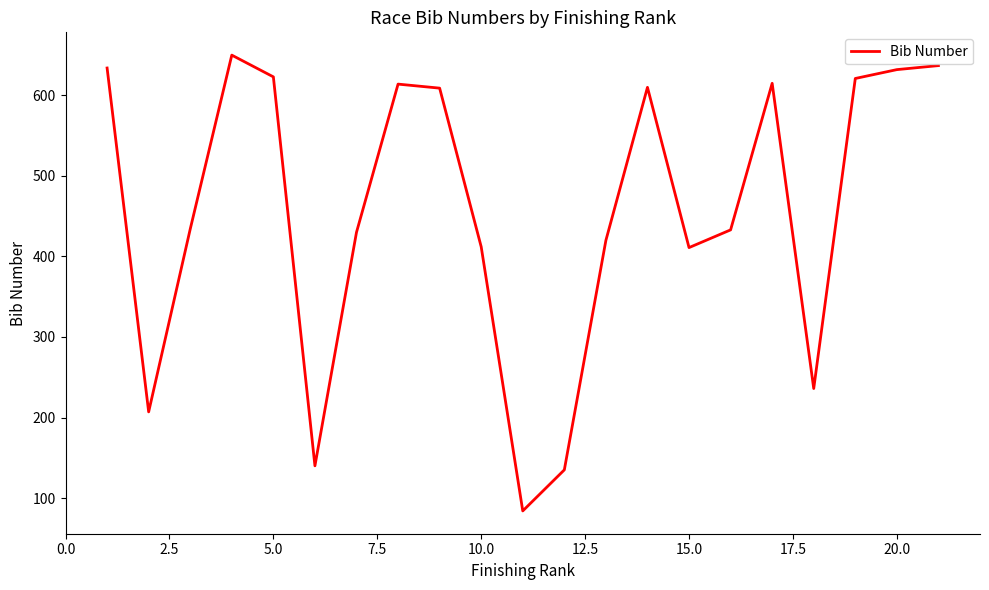

What is the minimum value shown in the chart?

84